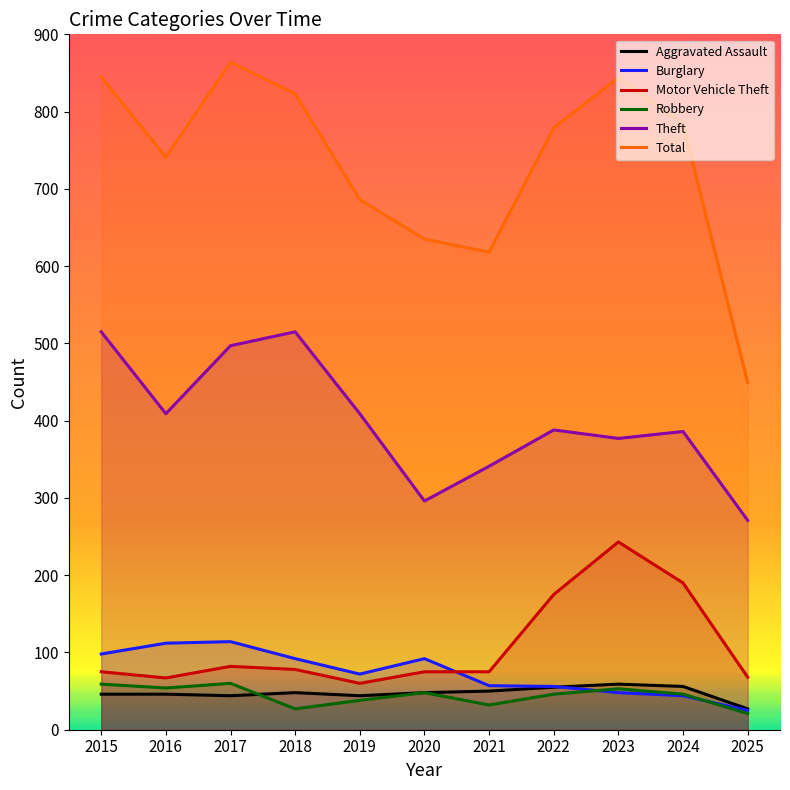

True or false: Total and Burglary intersect in this chart.

False